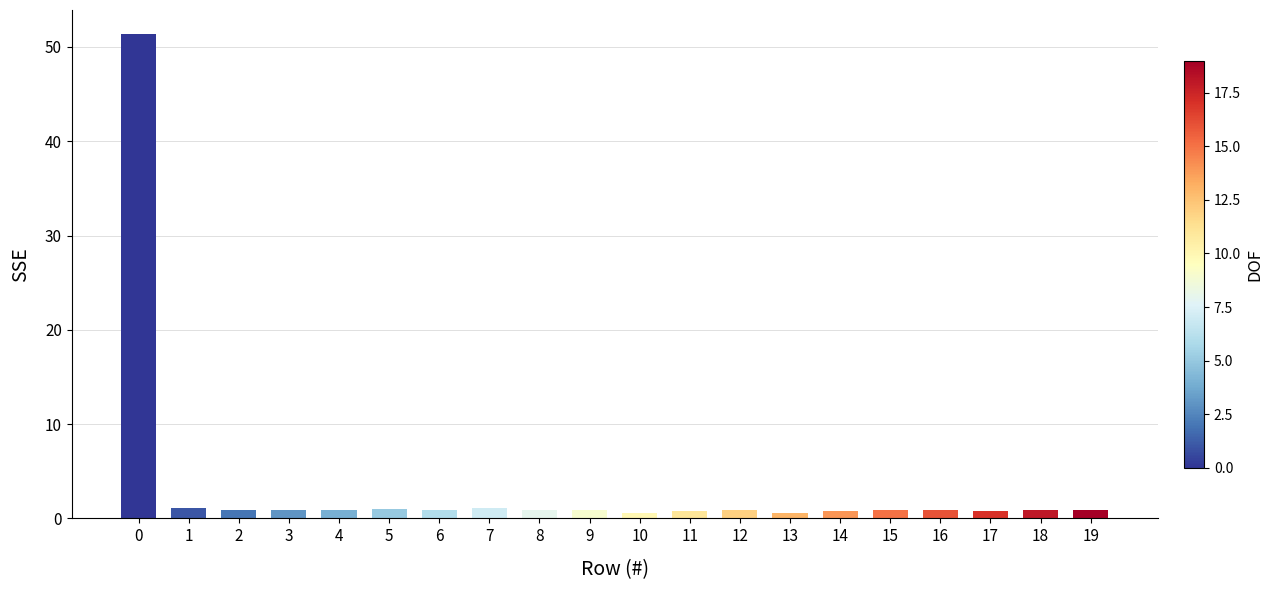

True or false: the data shows 0.9 at 18.

True